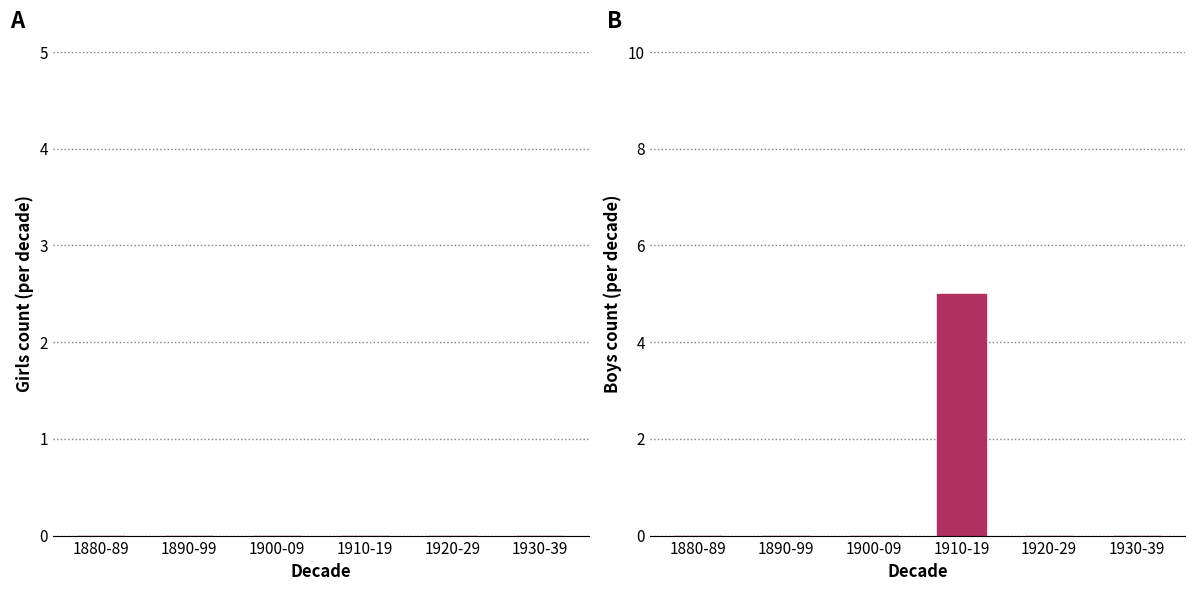

The chart shows a value of 5 at 1910-19. True or false?

True